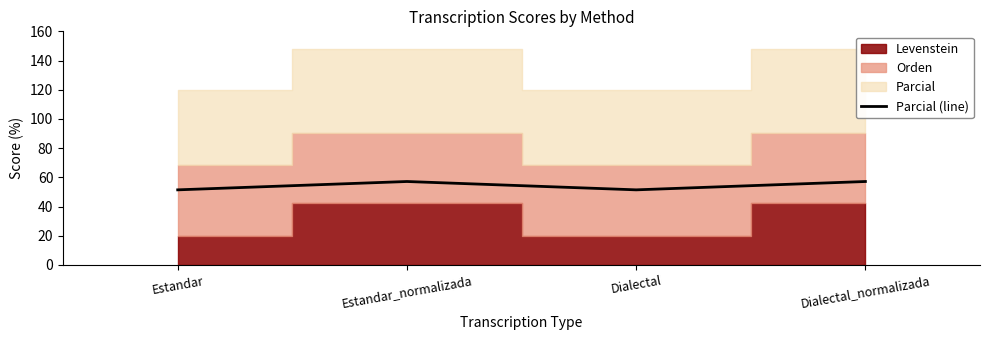

At which label does the data first exceed 57?

Estandar_normalizada